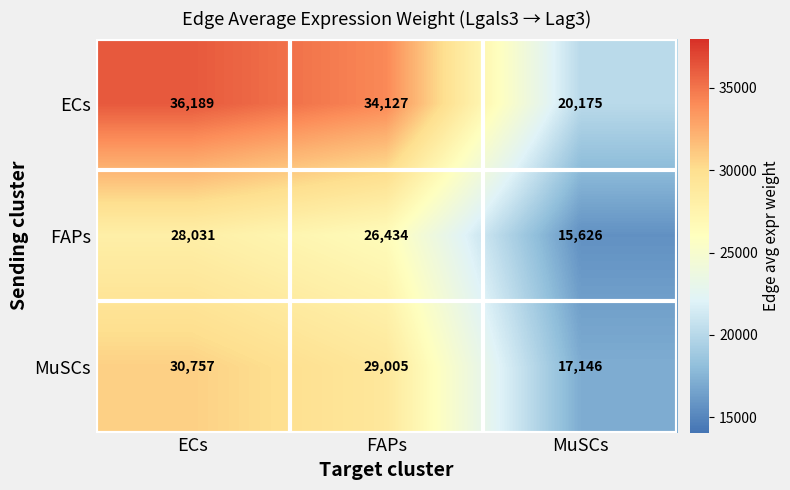

Count the number of data series in this chart.

3